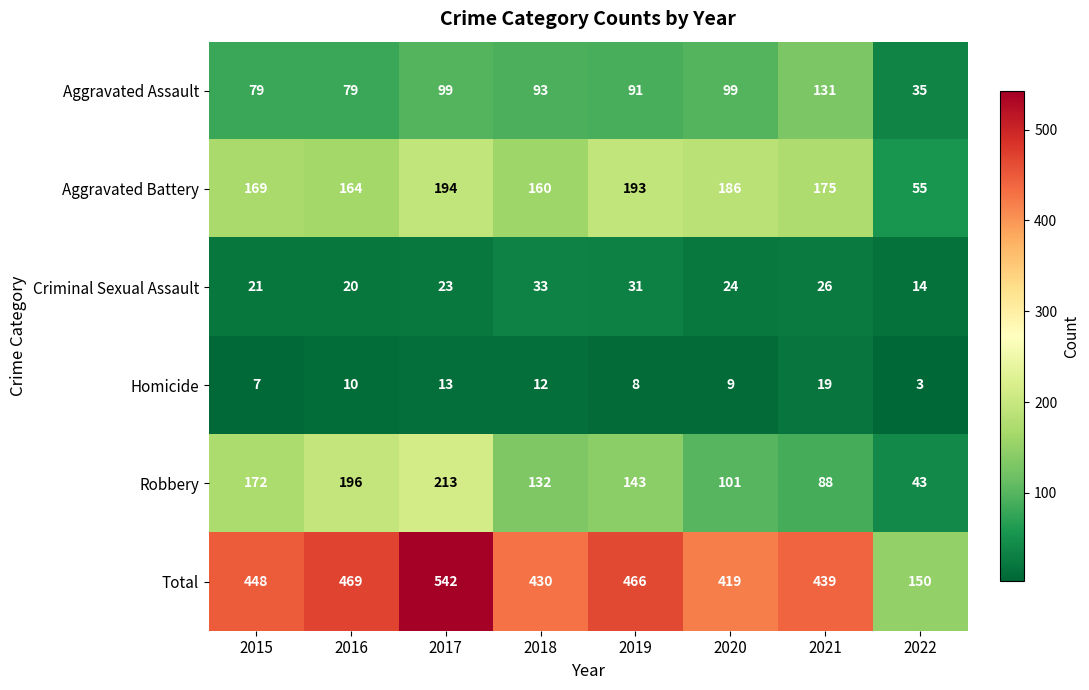

At which category is the sum across all series the highest?

2017